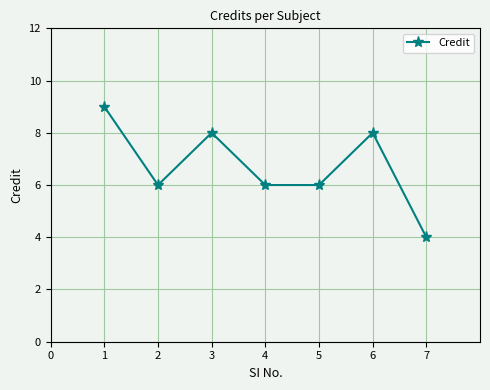

What is the greatest value displayed?

9